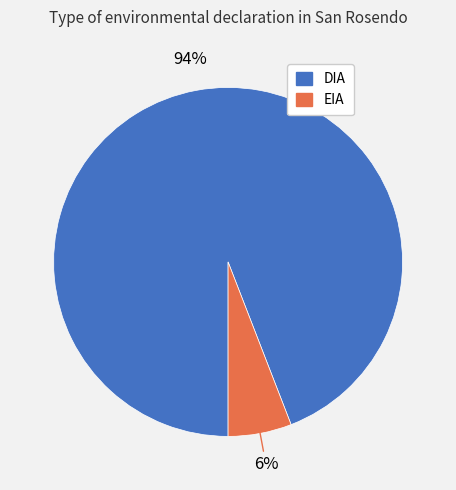

To the nearest percent, what percentage of the pie is DIA?

94%